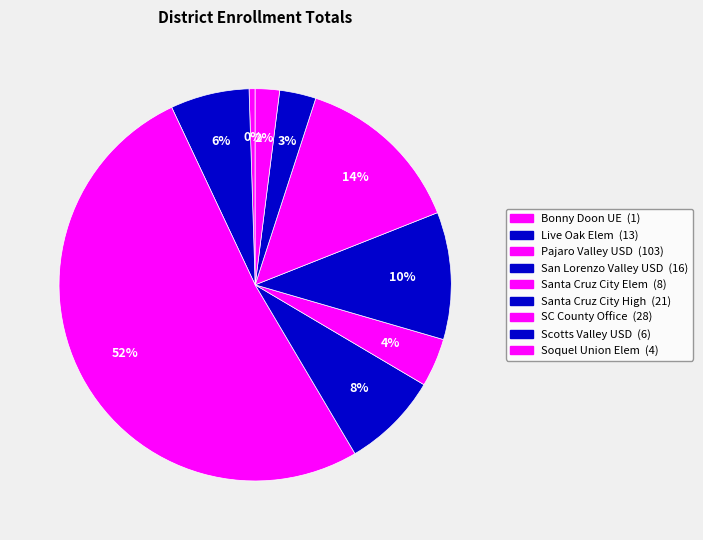

Rank the categories by value from lowest to highest.

Bonny Doon Union Elementary, Soquel Union Elementary, Scotts Valley Unified, Santa Cruz City Elementary, Live Oak Elementary, San Lorenzo Valley Unified, Santa Cruz City High, Santa Cruz County Office of Education, Pajaro Valley Unified